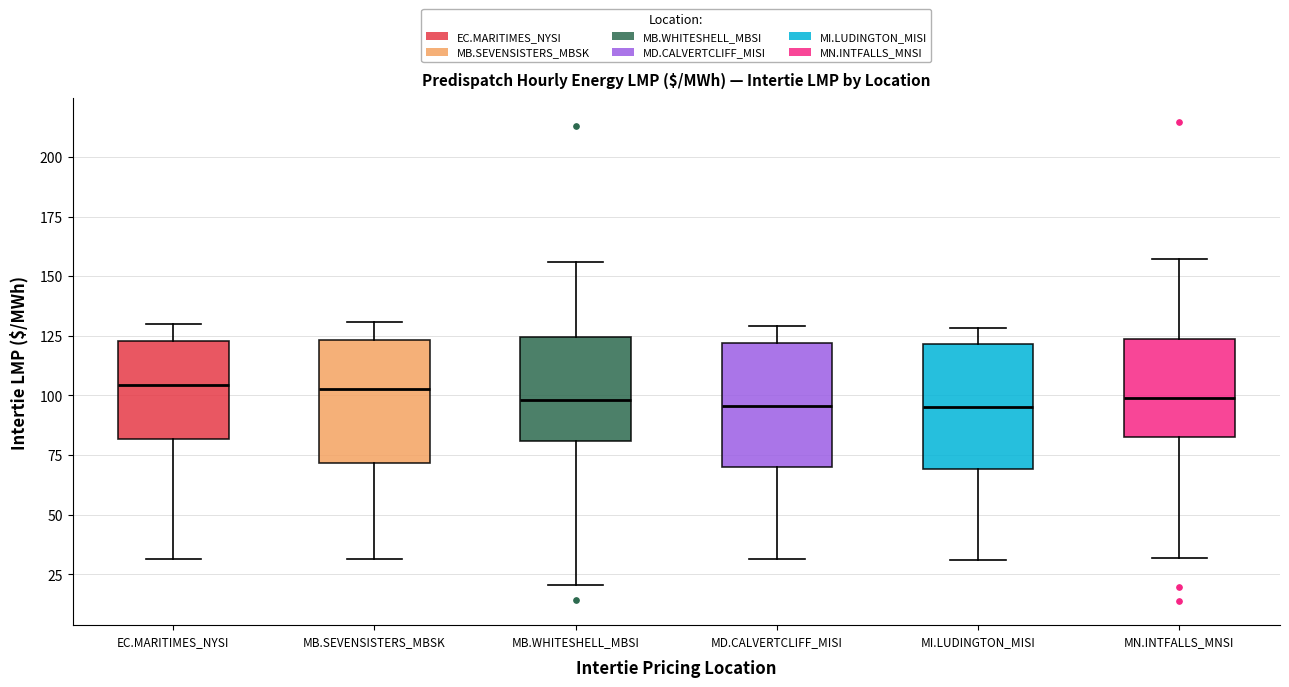

Where is the lower edge of the box for MD.CALVERTCLIFF_MISI on the y-axis? The values are not printed on the chart, so give them approximately, as read against the axis.

70